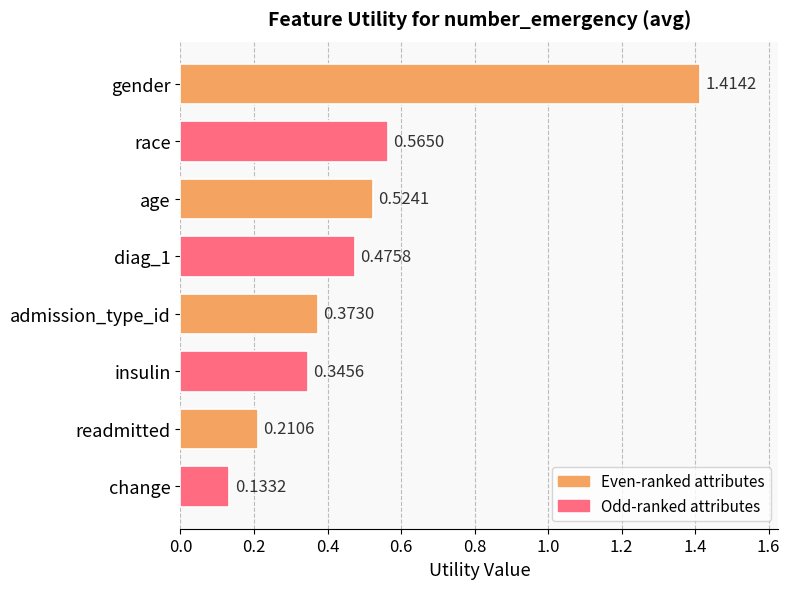

What is the difference between the maximum and minimum values?

1.3